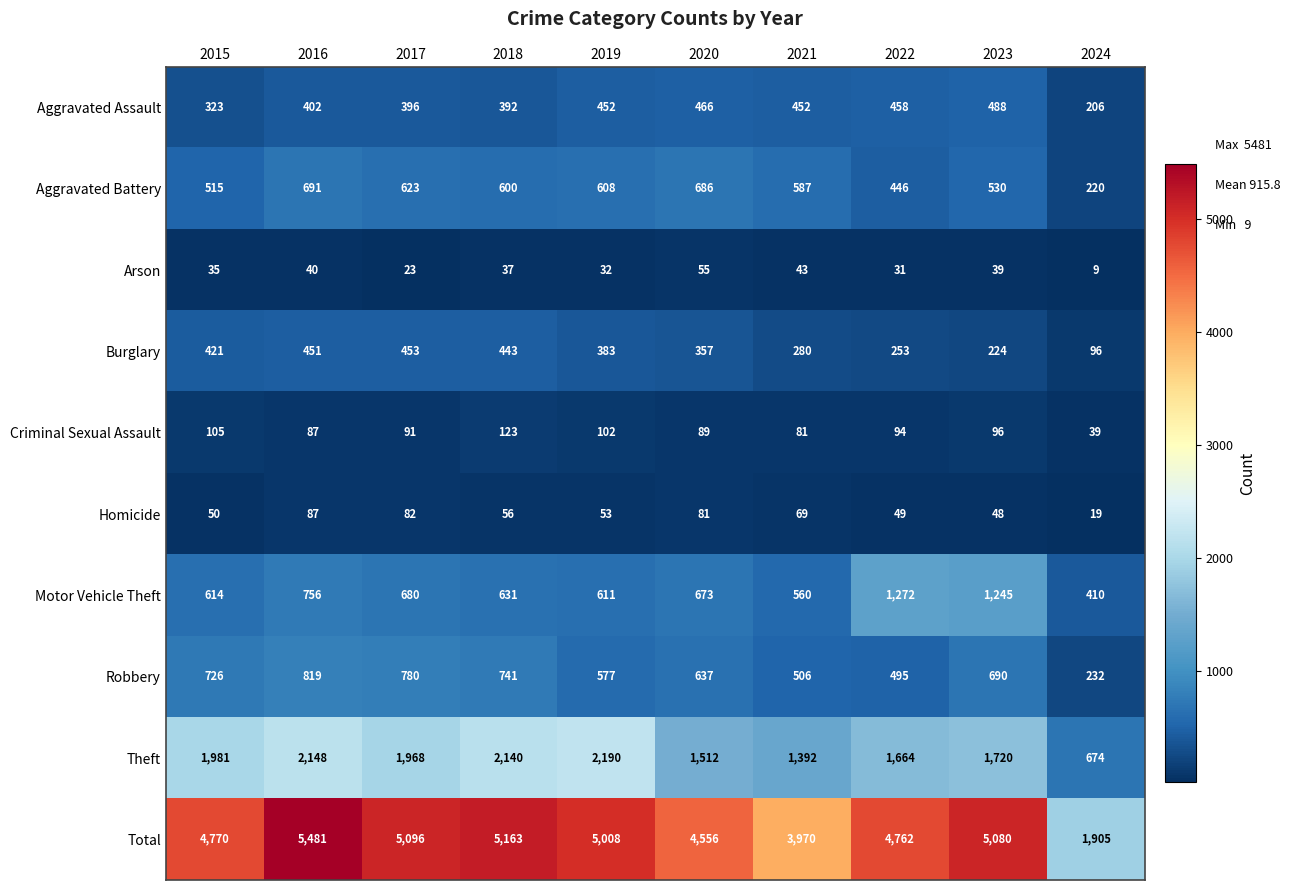

What is the sum of the Aggravated Assault values at 2018 and 2024?

598